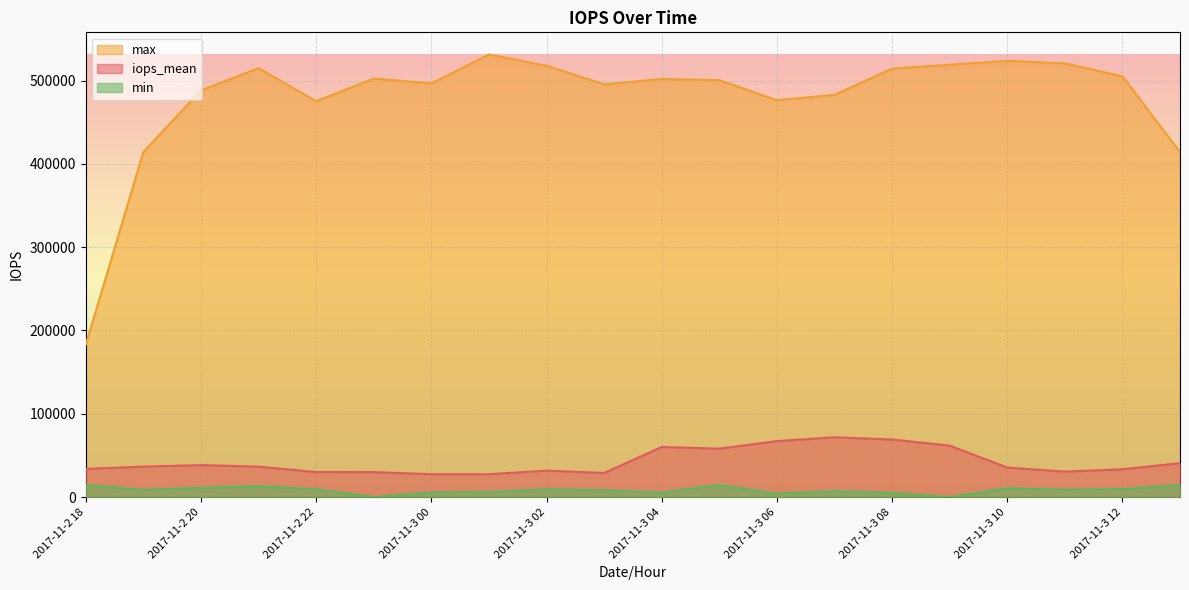

In iops_mean, how many points are higher than both neighbors (excluding endpoints)?

4